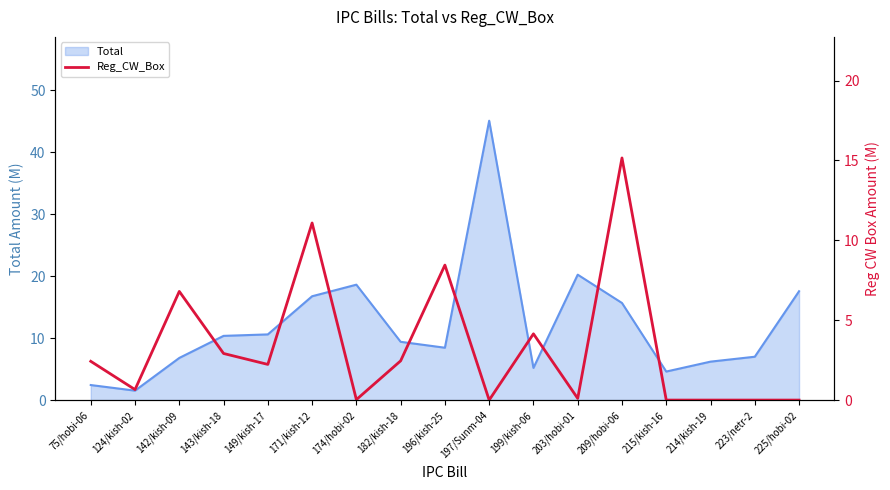

How many data points does each series have?

17